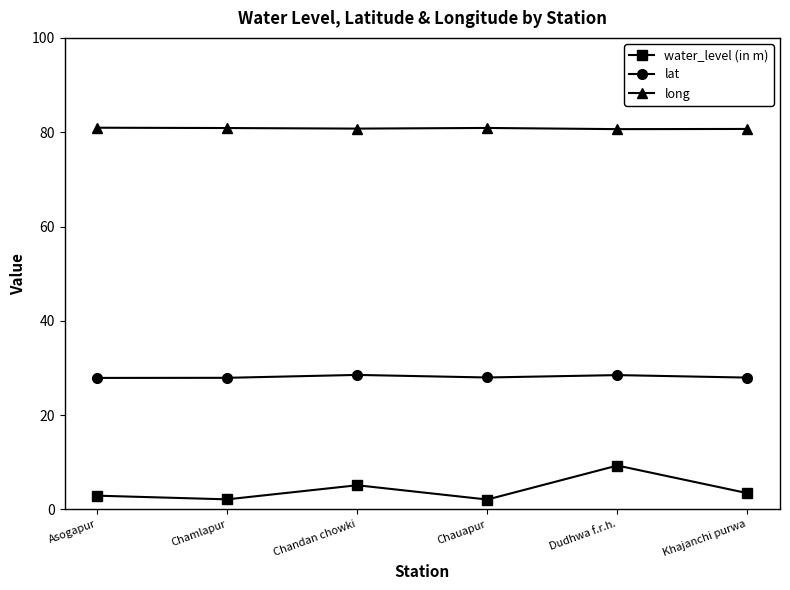

What is the label of the 6th point from the left?

Khajanchi purwa